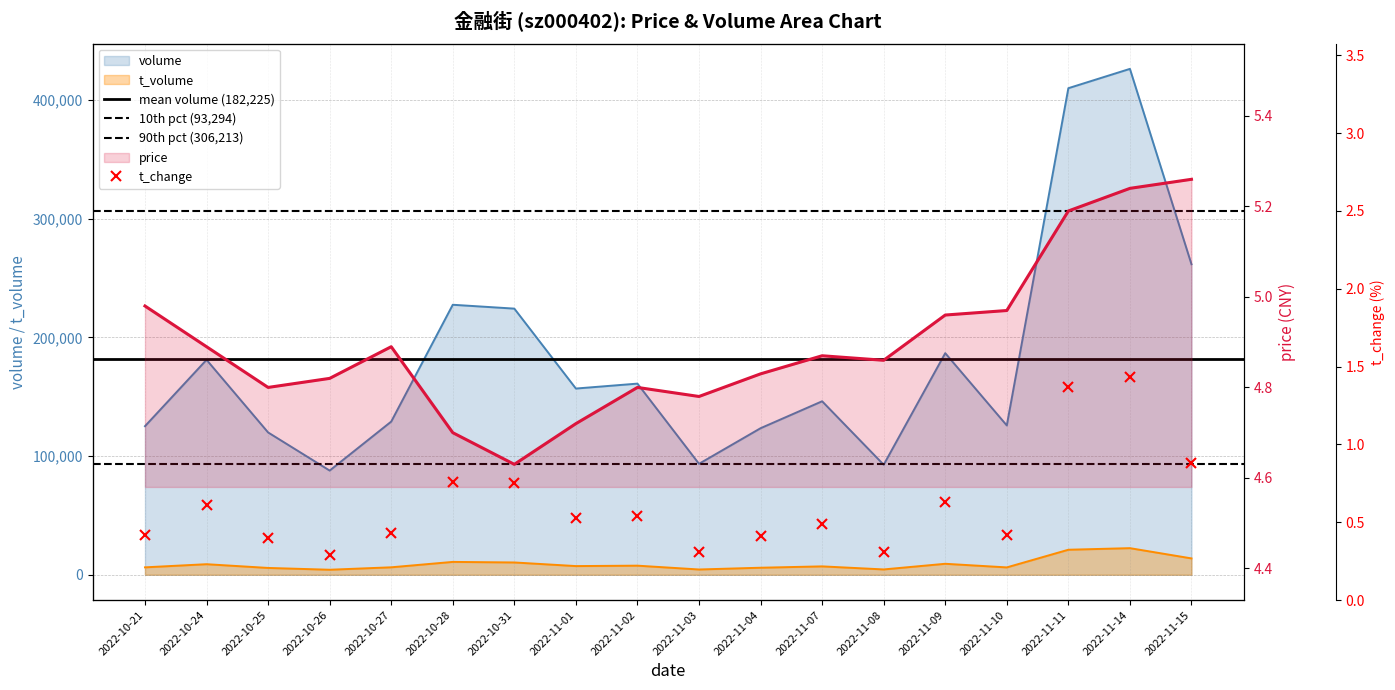

What is the approximate value of t_change at 2022-11-10?

0.4